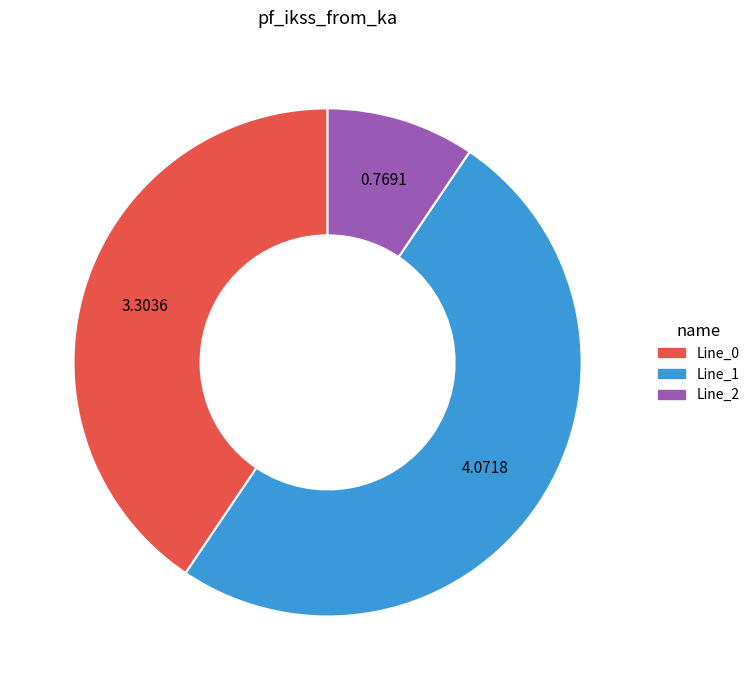

What is the ratio of the value at Line_0 to the value at Line_1?

0.8